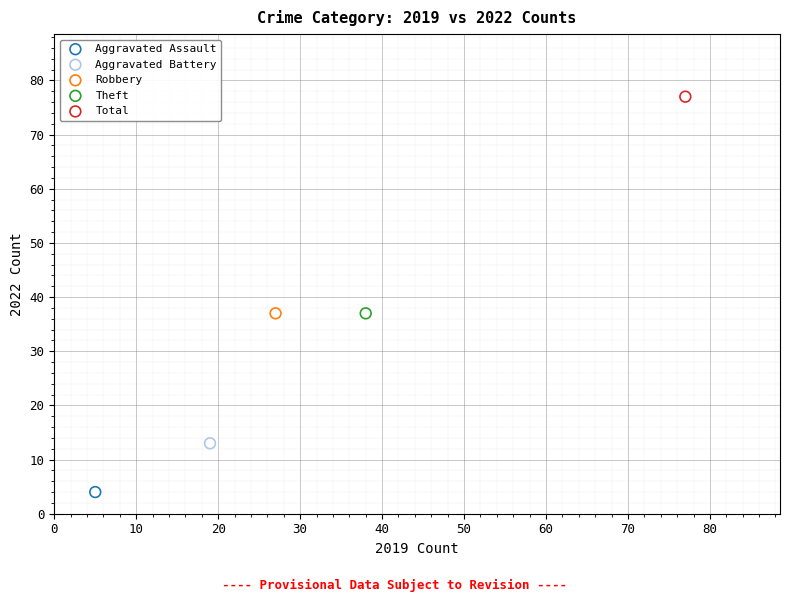

Which series reaches the maximum Y coordinate?

Total